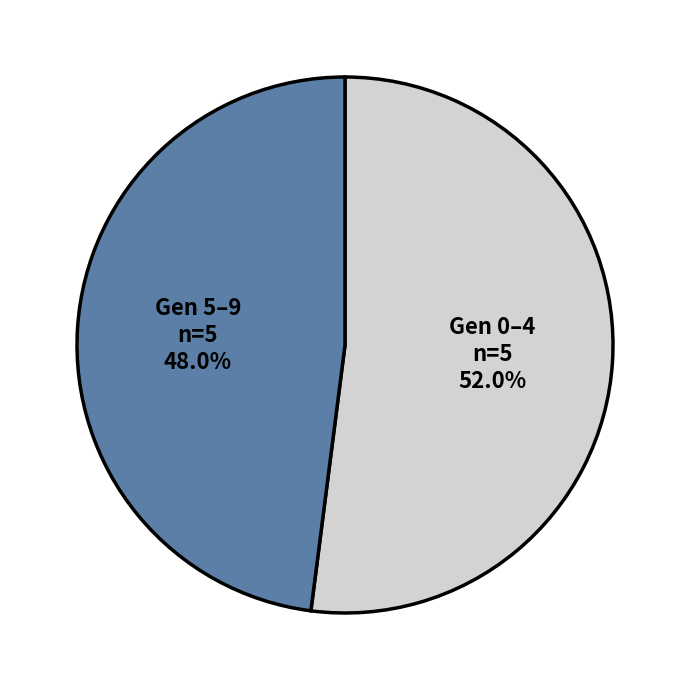

Does any single category account for the majority?

Yes